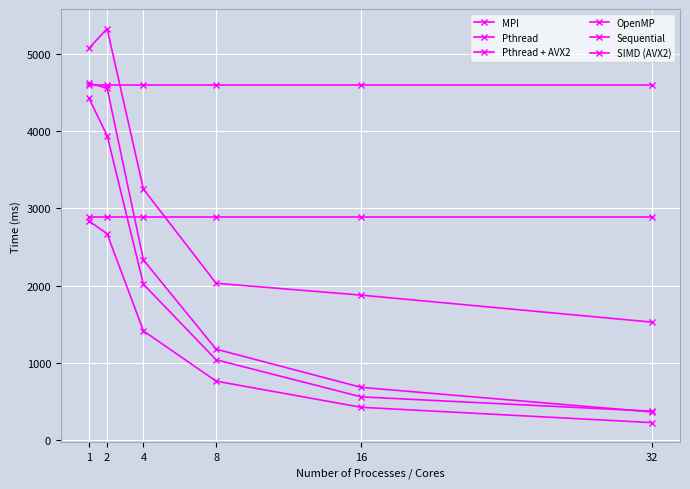

Is it true that MPI equals 2096 at 2?

False